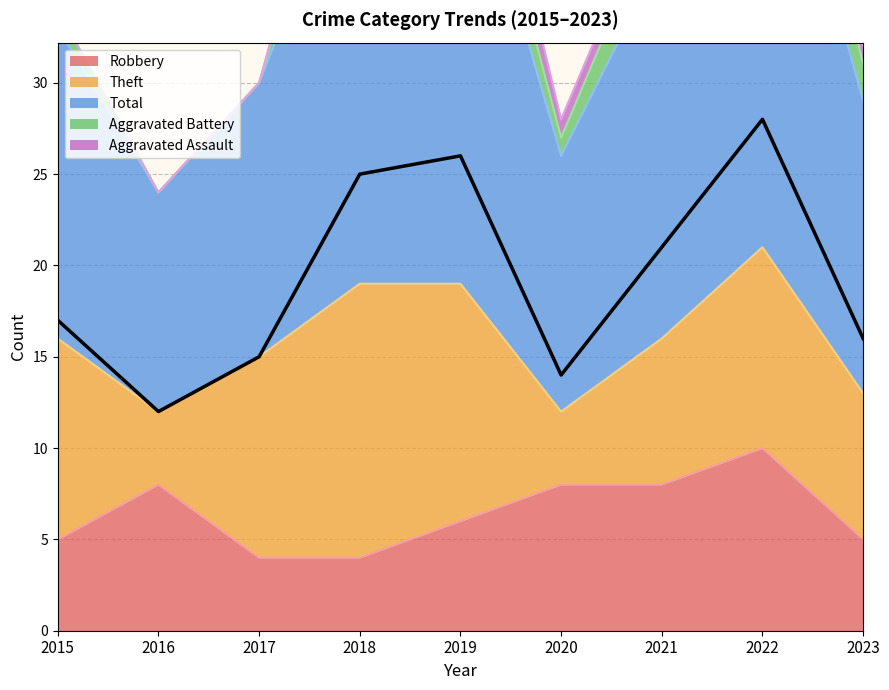

What is the value of the Aggravated Battery point at the 4th from the left?

5